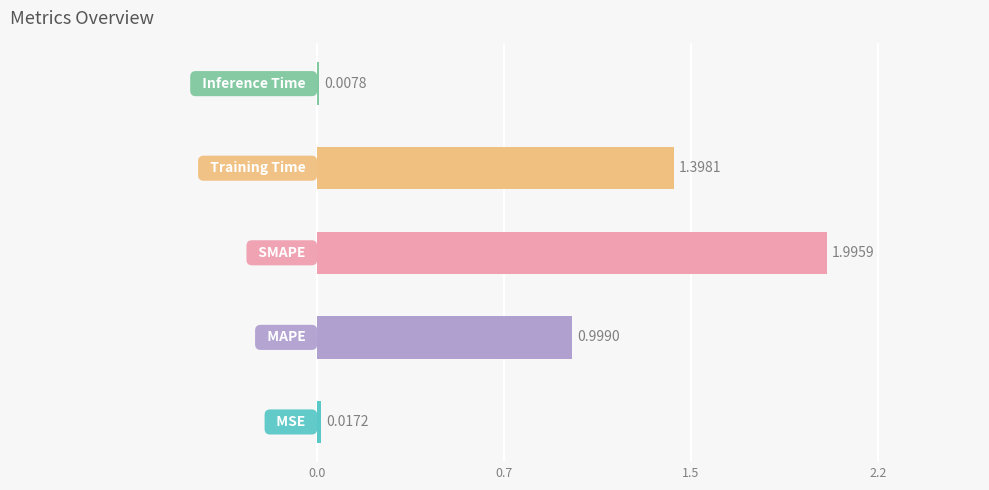

What is the sum of all values?

4.4